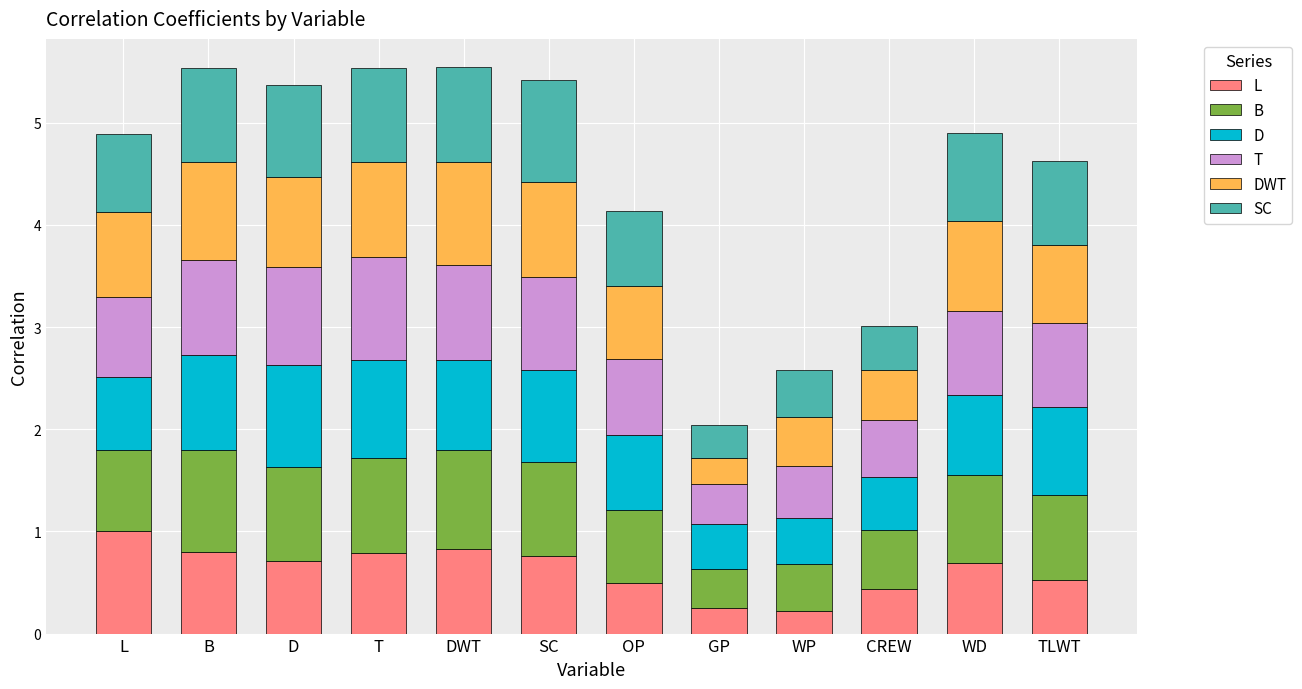

What is the total value across all series at CREW?

3.0